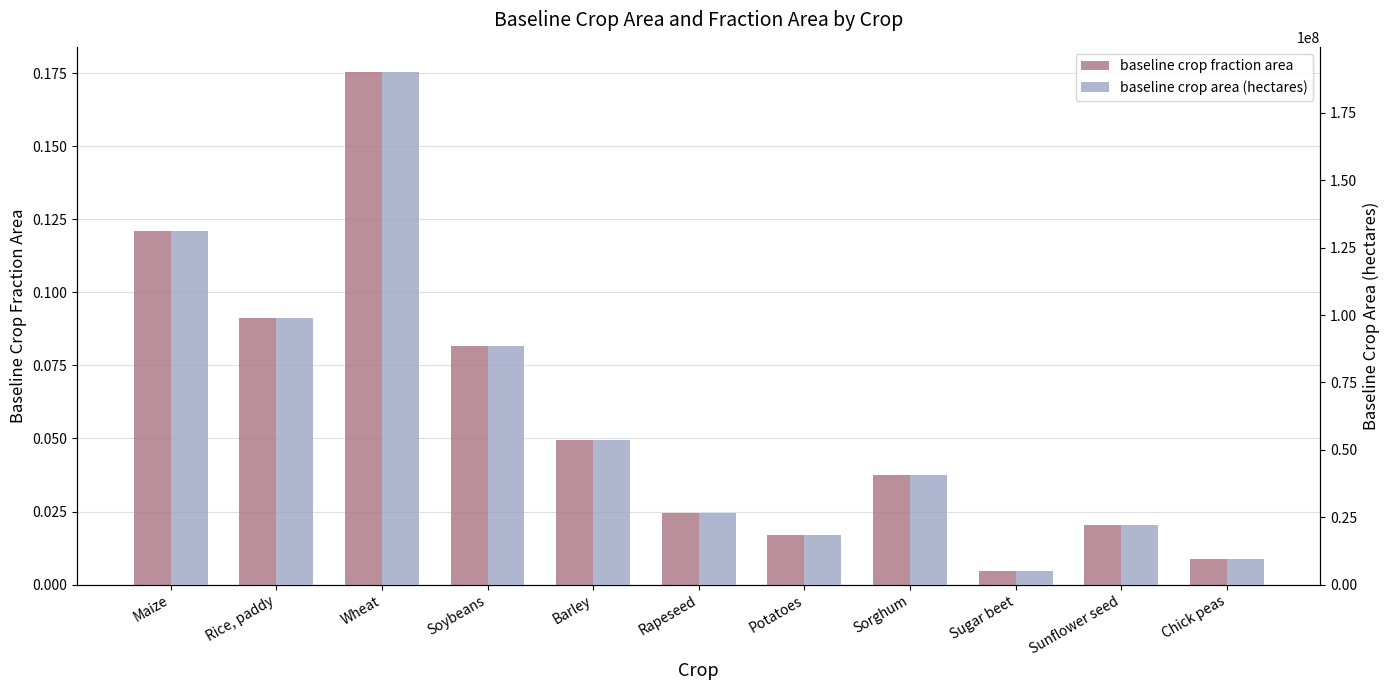

At which label is baseline crop fraction area closest to 0?

Sugar beet